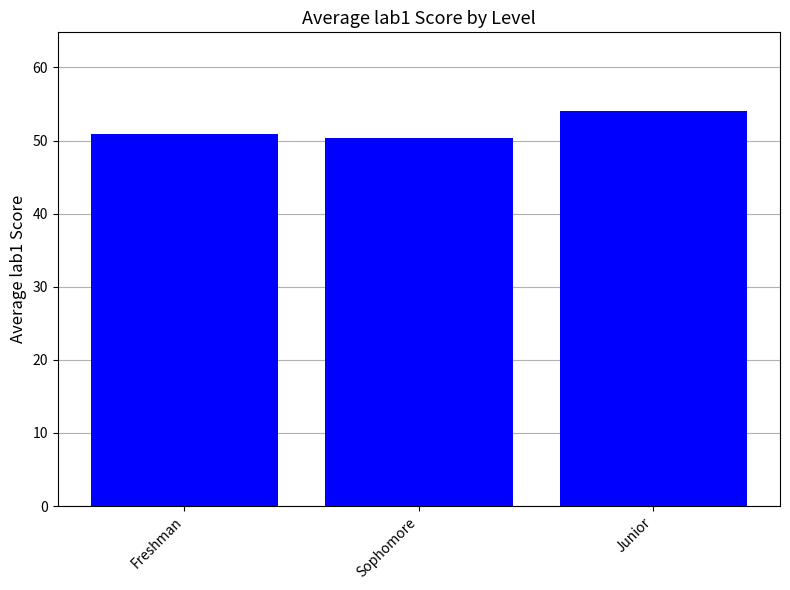

Does the chart contain any negative values?

No